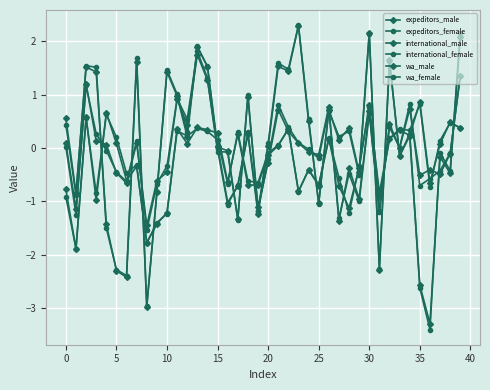

How many series are shown in this chart?

6